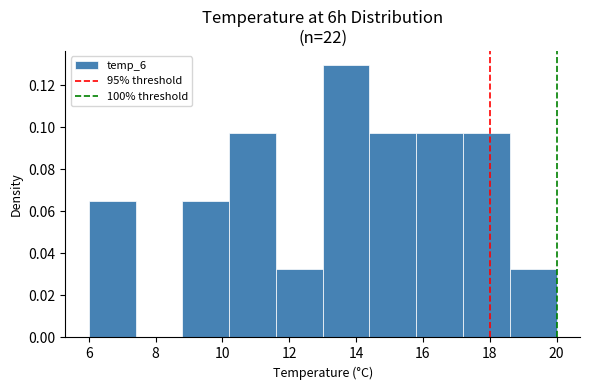

Reading left to right, list every bar in this chart as the range it spans on the x-axis followed by its height. The values are not printed on the chart, so give them approximately, as read against the axis.

6.0 to 7.4: 0.064
7.4 to 8.8: 0
8.8 to 10.2: 0.064
10.2 to 11.6: 0.098
11.6 to 13.0: 0.032
13.0 to 14.4: 0.130
14.4 to 15.8: 0.098
15.8 to 17.2: 0.098
17.2 to 18.6: 0.098
18.6 to 20.0: 0.032